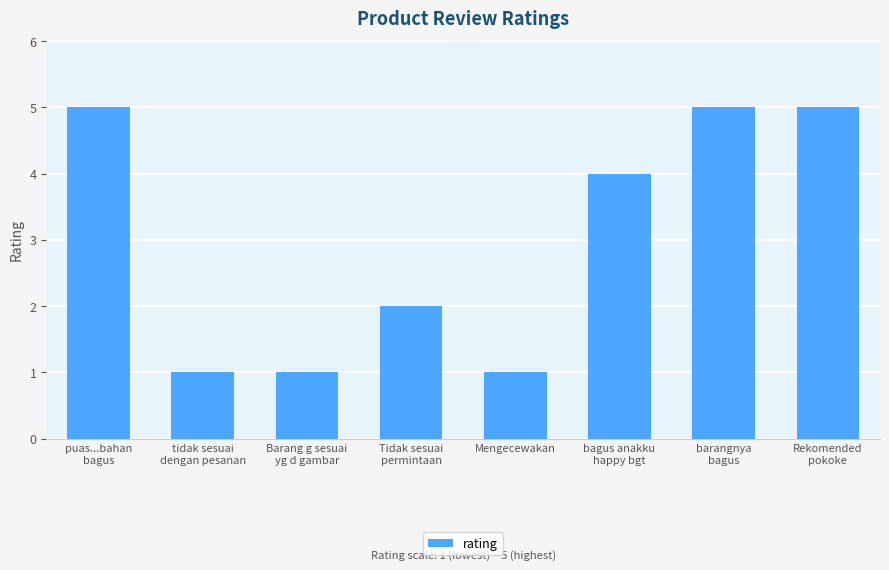

What is the label of the 7th bar from the left?

barangnya
bagus